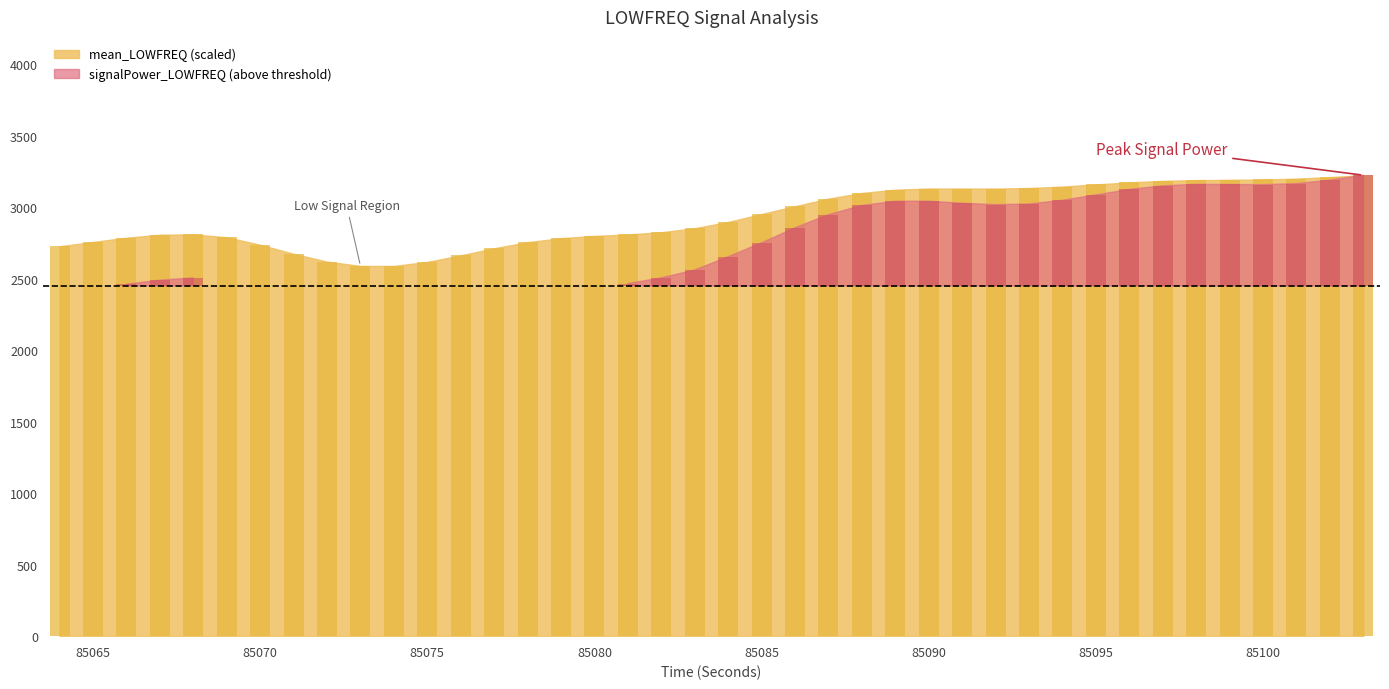

The chart shows a value of 2618.3 at 85075. True or false?

True